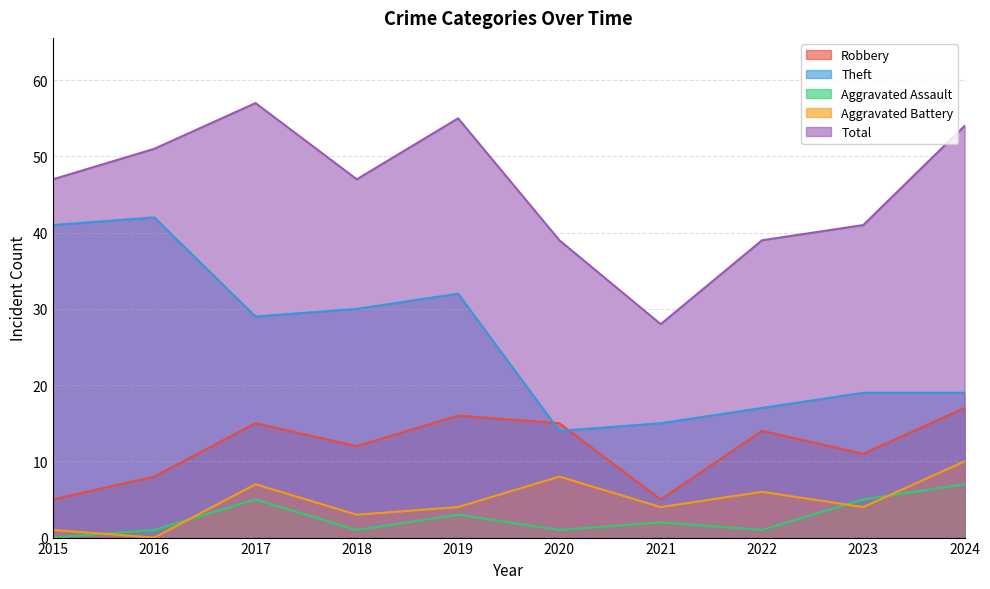

How many data points in Aggravated Battery are above 4?

4